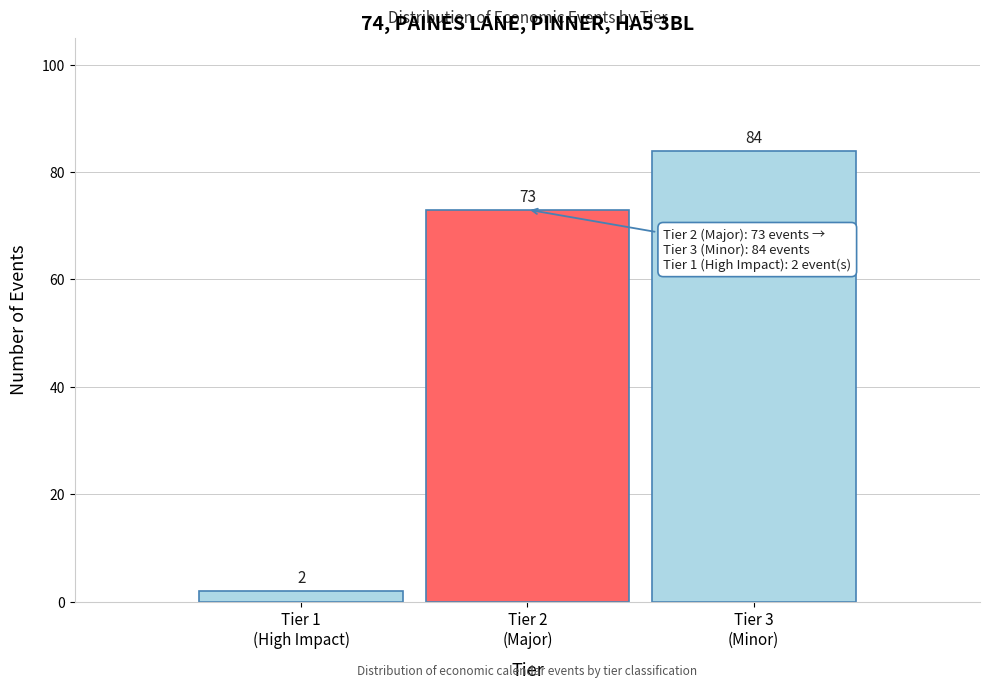

Reading left to right, transcribe all the data shown in this chart.

2	73	84